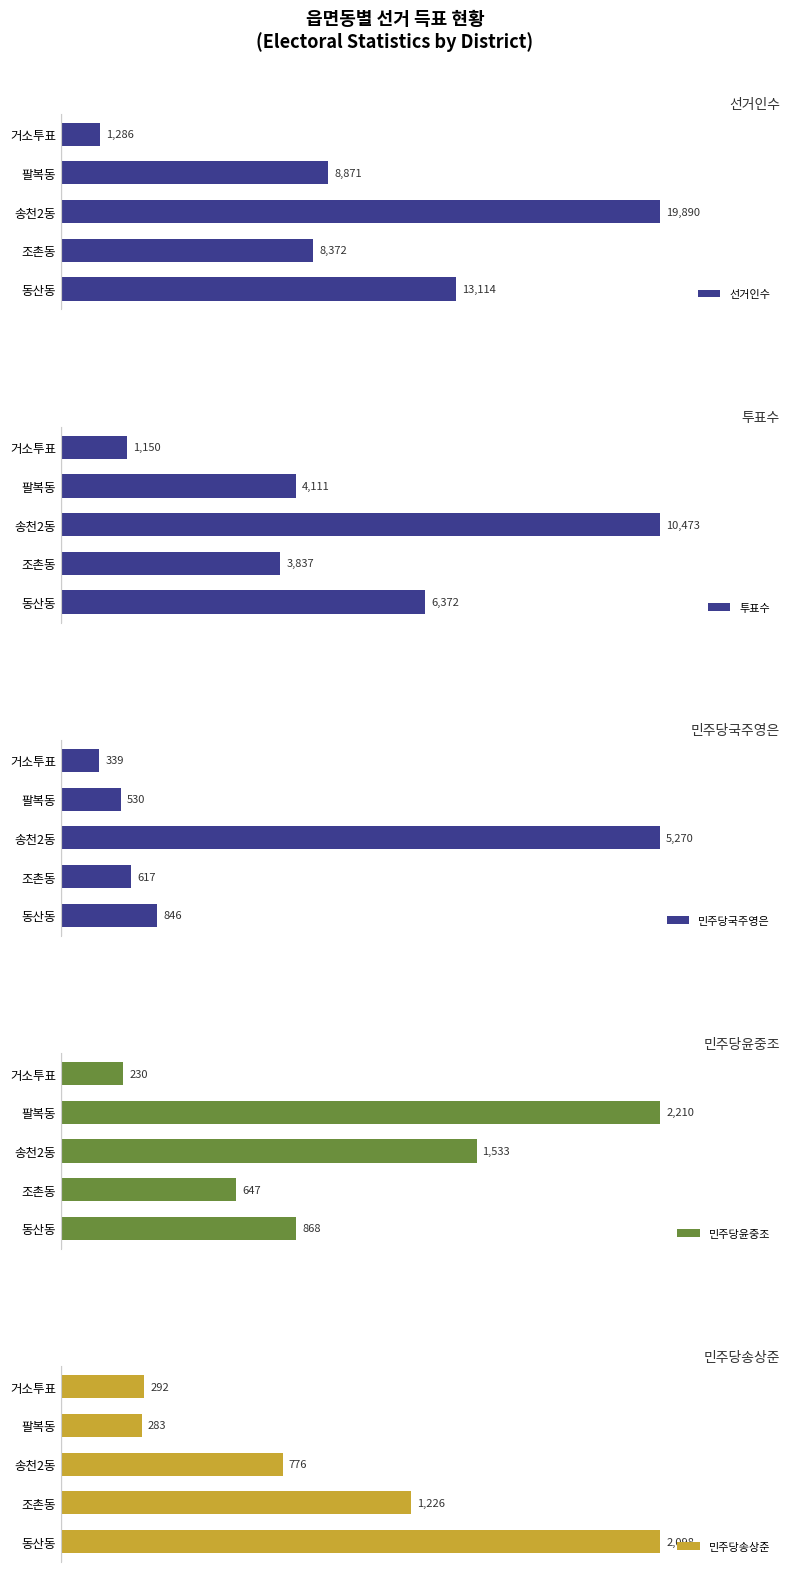

At which label does 민주당송상준 reach its peak?

동산동